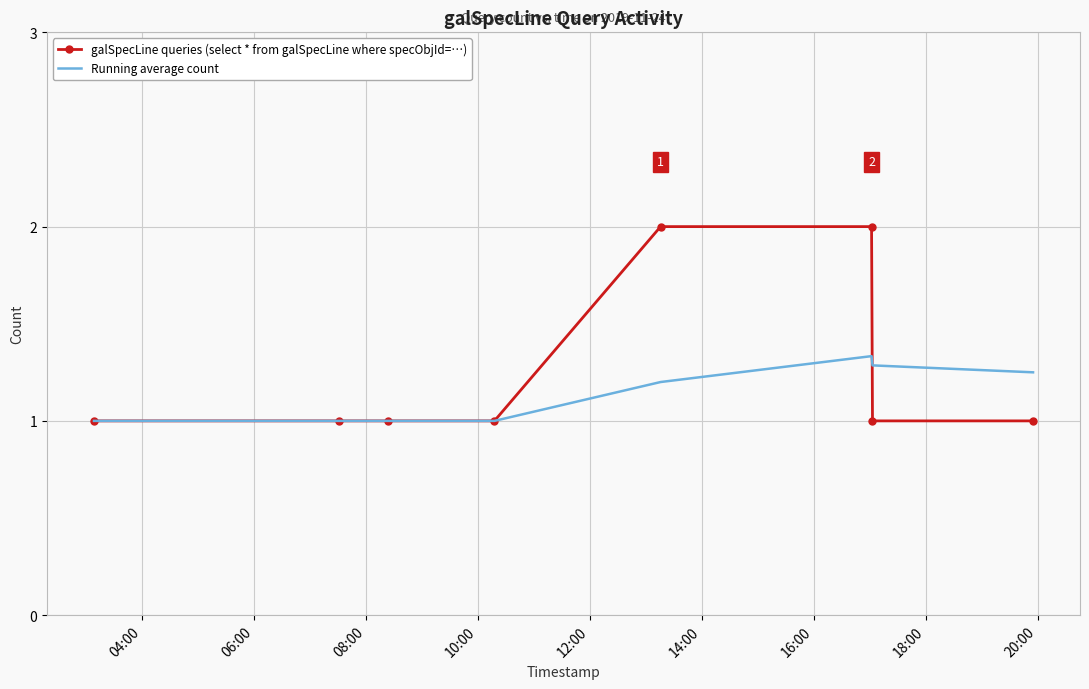

List the series in order of their peak value, lowest first.

Running average count, galSpecLine queries (select * from galSpecLine where specObjId=…)